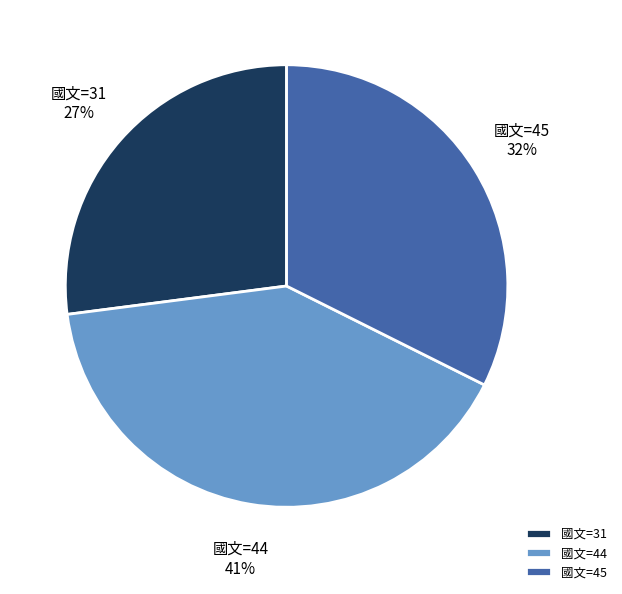

To the nearest percent, what portion does 國文=31 represent?

27%